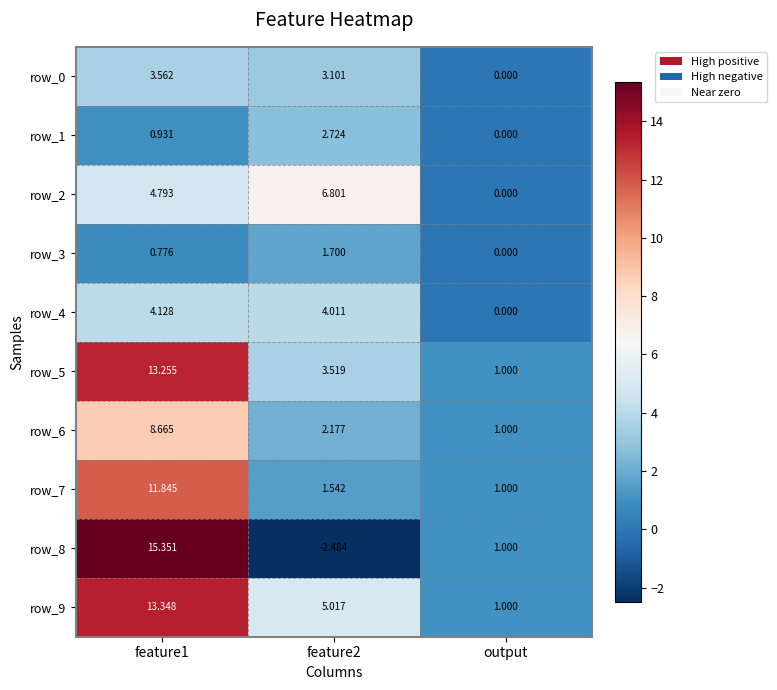

At which label does row_9 reach its minimum?

output